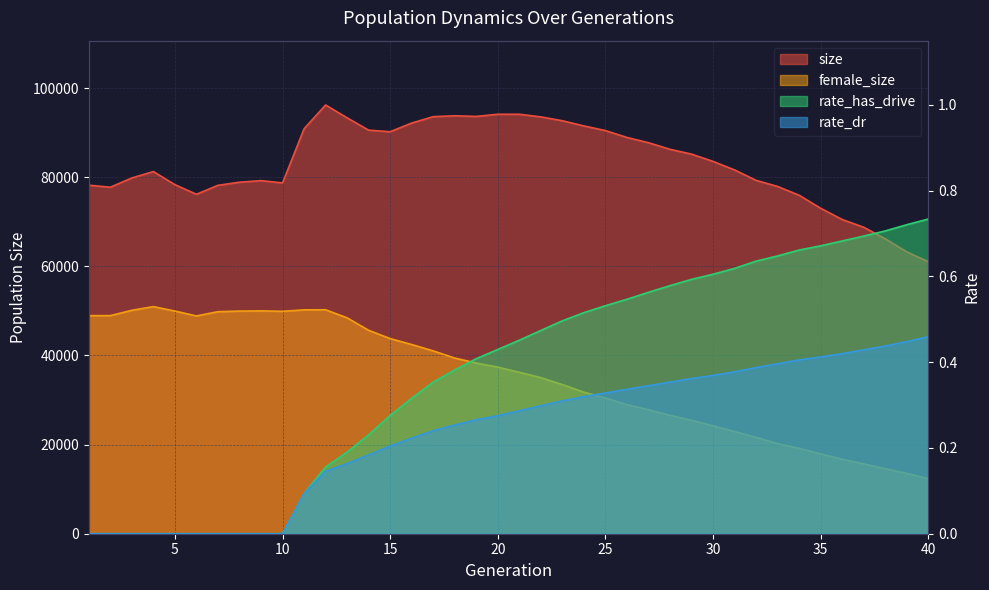

What is the total value across all series at 29?

110610.0